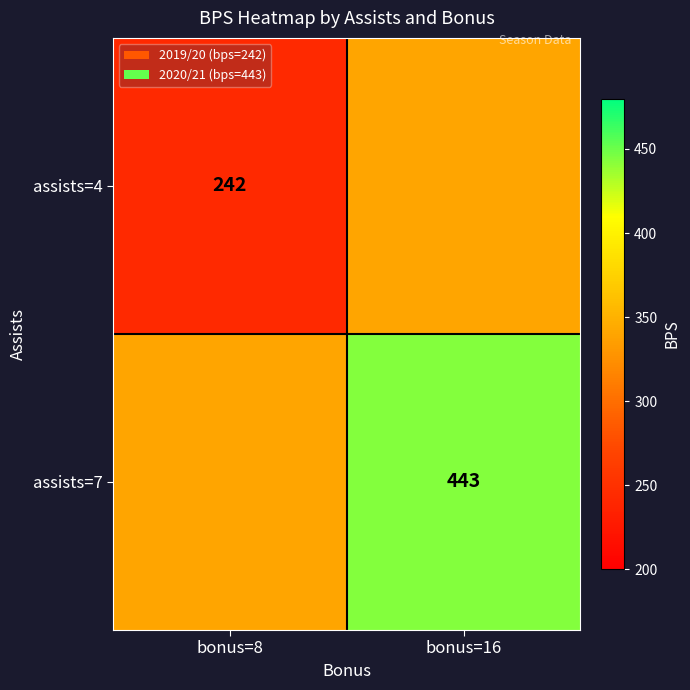

True or false: assists=4 has a value of 426 at bonus=8.

False